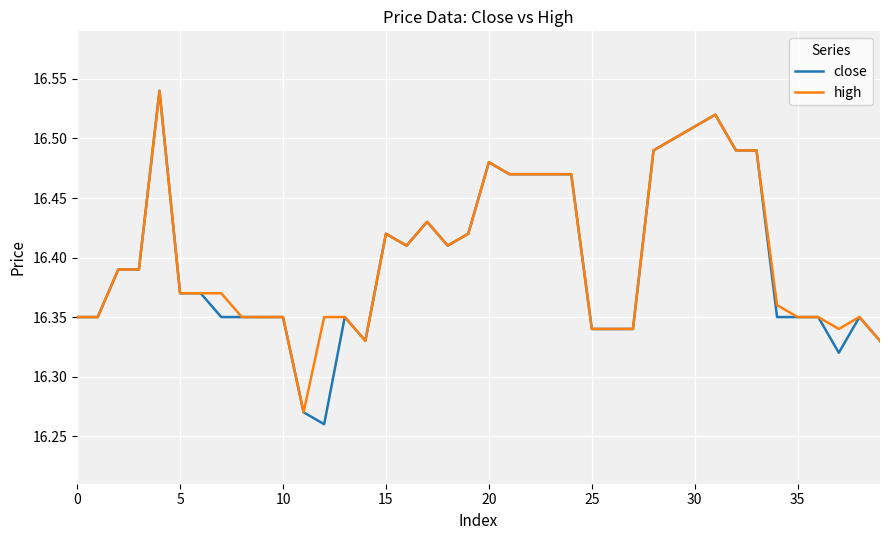

How many series are shown in this chart?

2